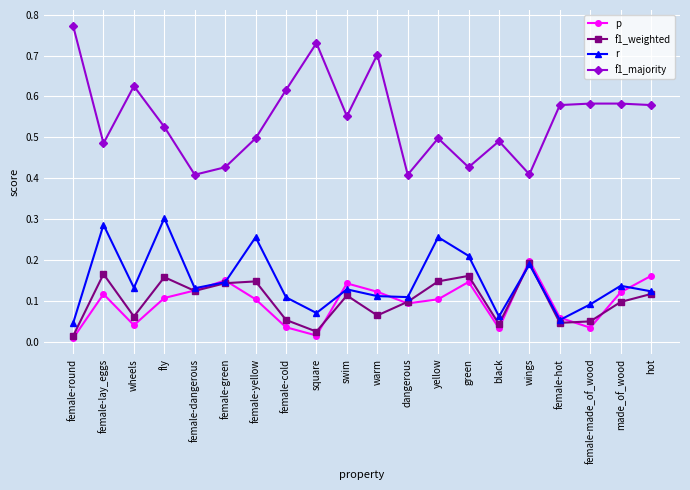

The f1_weighted series shows 0.1 at hot. True or false?

True